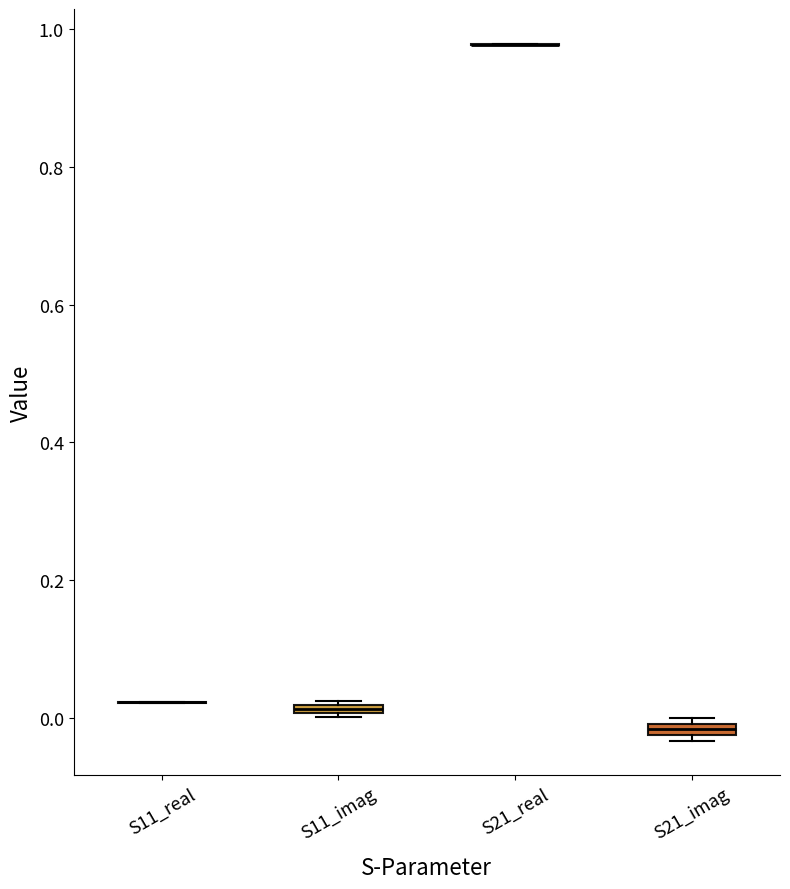

Where is the lower edge of the box for S21_imag on the y-axis? The values are not printed on the chart, so give them approximately, as read against the axis.

-0.02